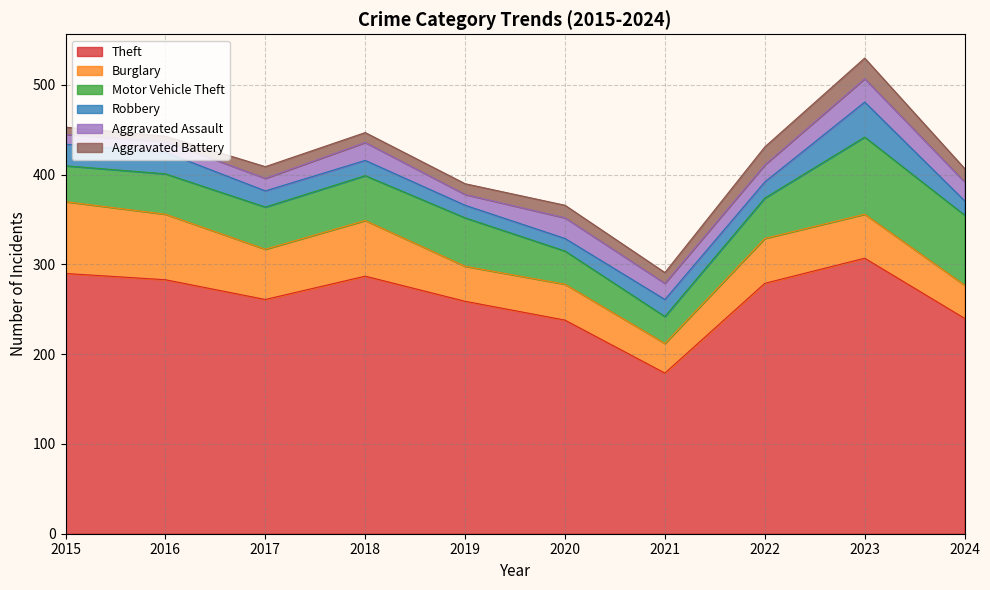

Does the chart have visible grid lines?

Yes